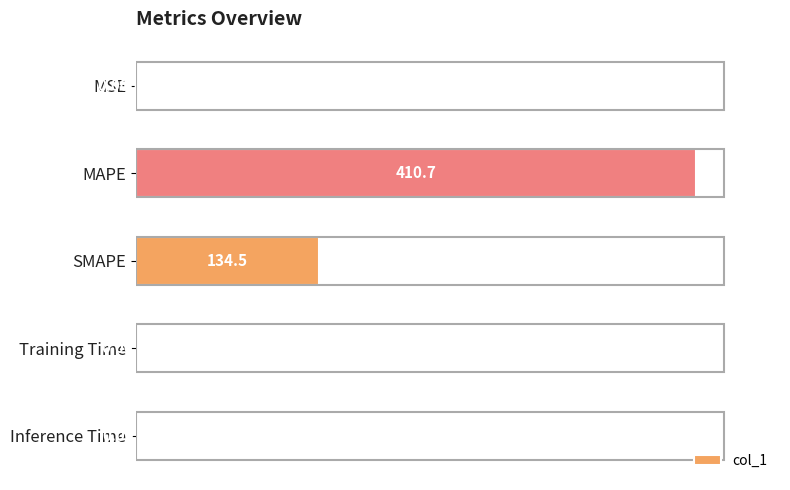

What is the sum of the values at SMAPE and Training Time?

134.5